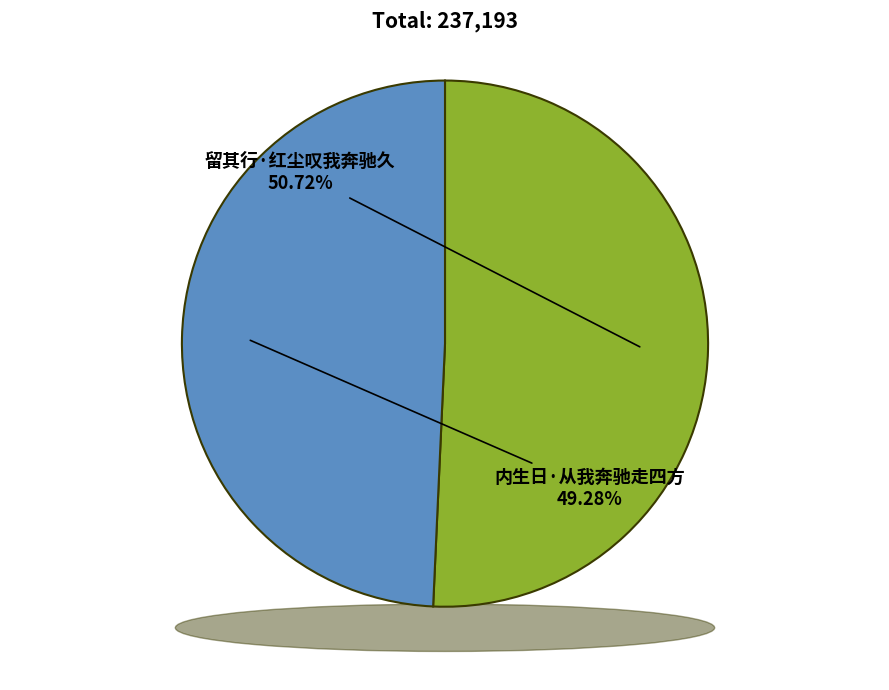

To the nearest percent, what percentage of the pie is 内生日·从我奔驰走四方?

49%